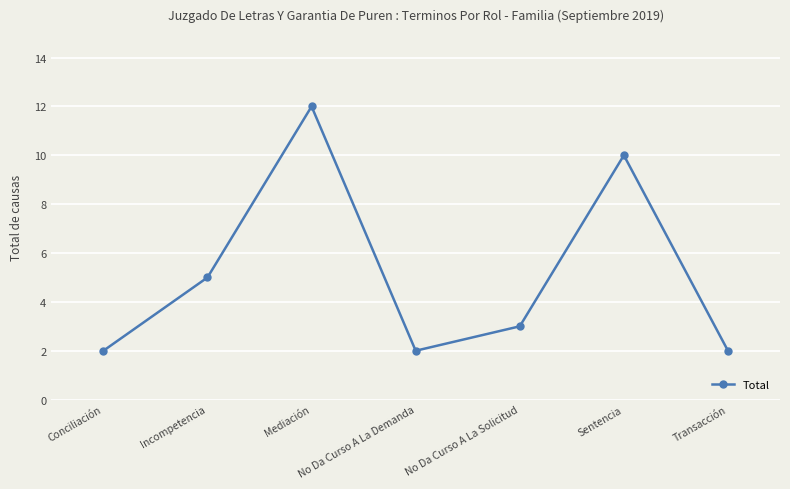

How many values are between 2 and 10?

6